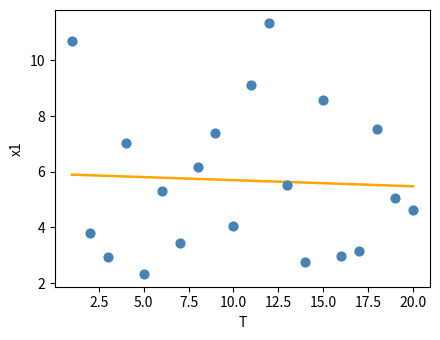

What Y value in the scatter plot is closest to 6?

6.2